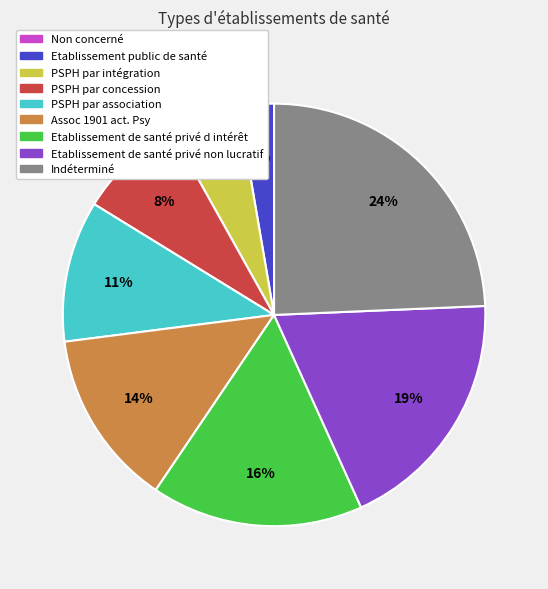

To the nearest percent, what is the difference between the PSPH par association and Etablissement de santé privé d intérêt slice percentages?

5%